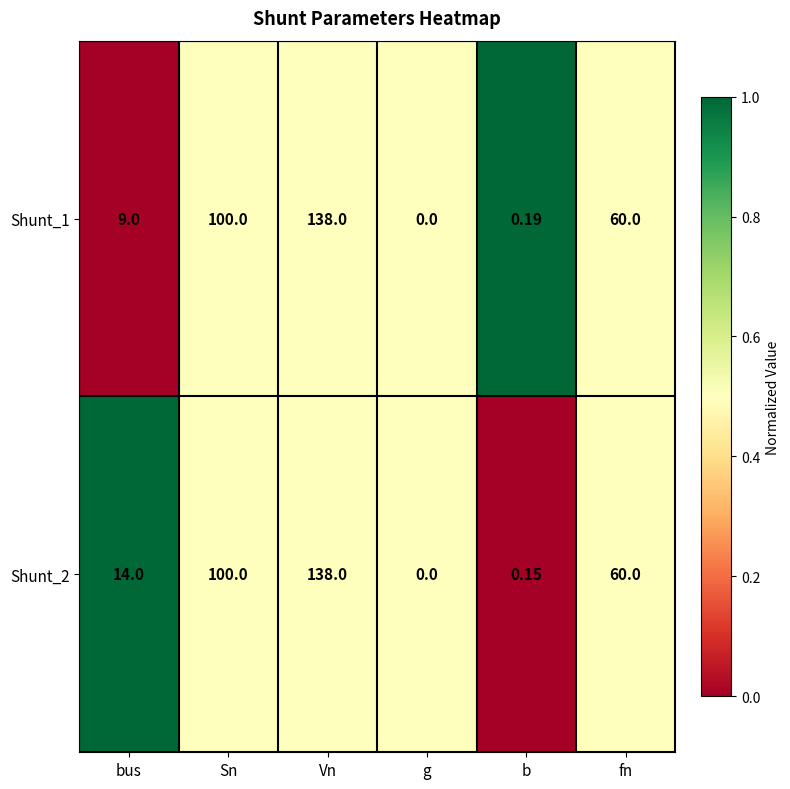

At which label is Shunt_1 closest to 69?

fn